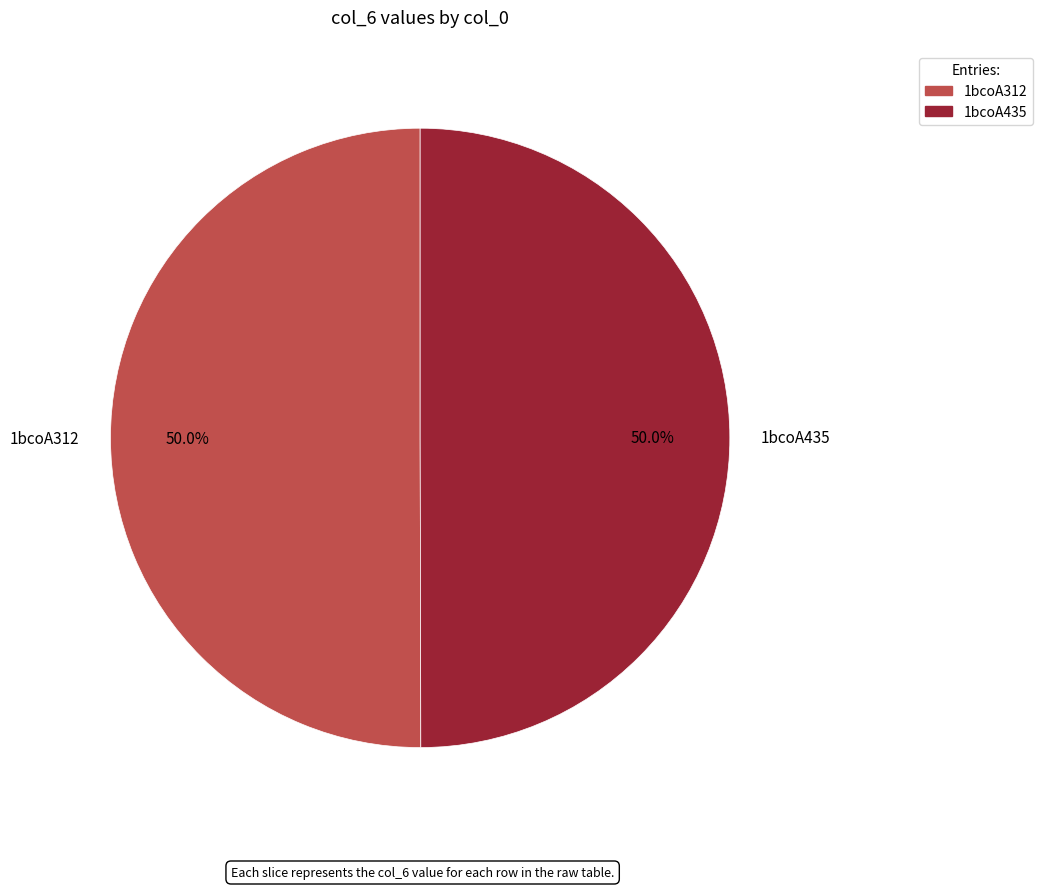

What portion of the pie excludes 1bcoA312?

50.0%